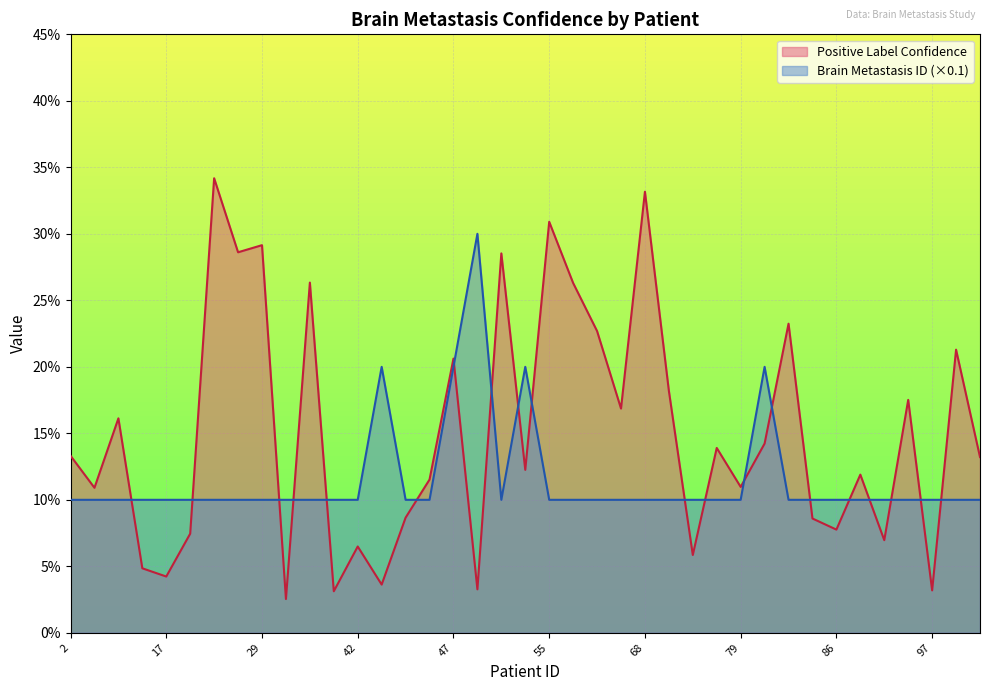

What is the greatest value displayed?

0.3